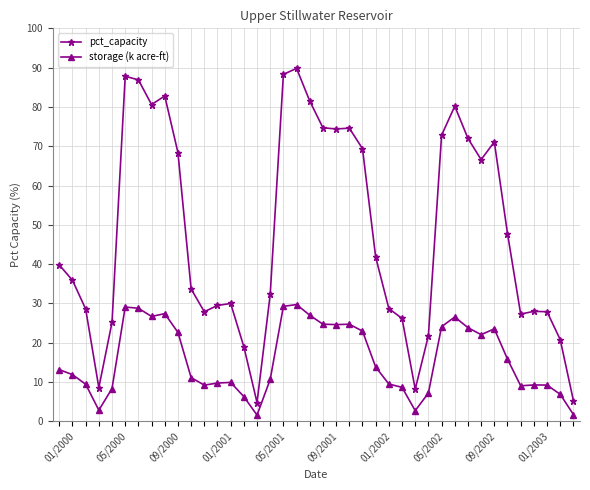

Which series has the widest spread of values?

pct_capacity